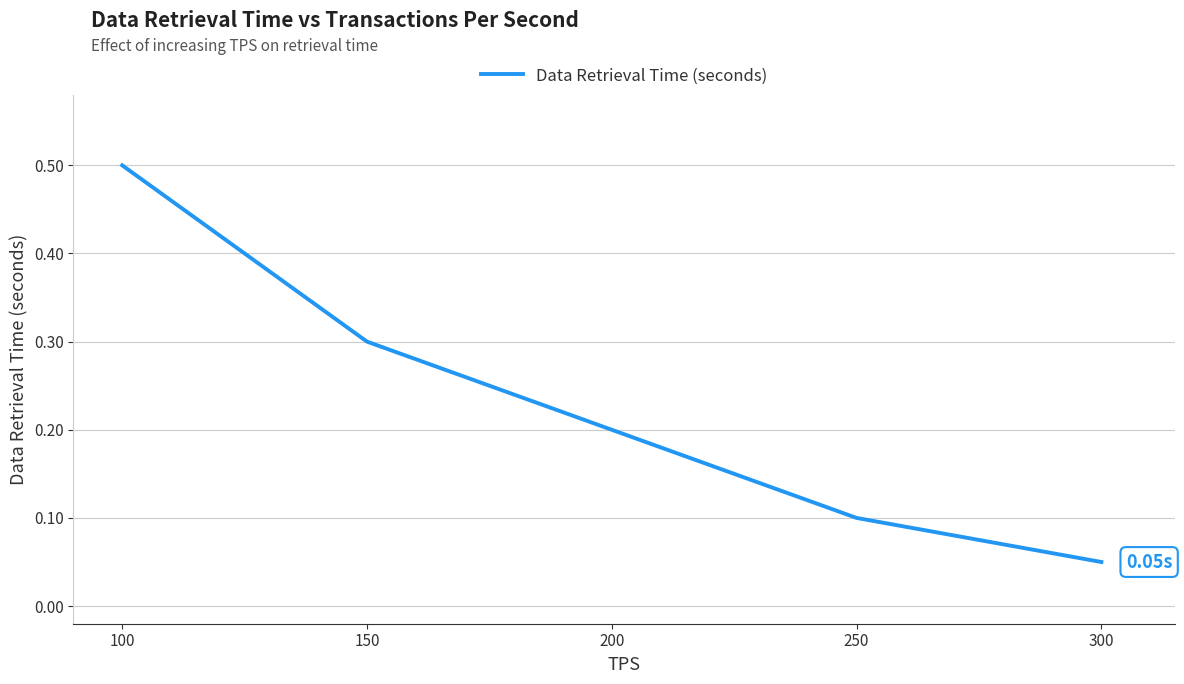

What is the difference between the maximum and second lowest values?

0.4